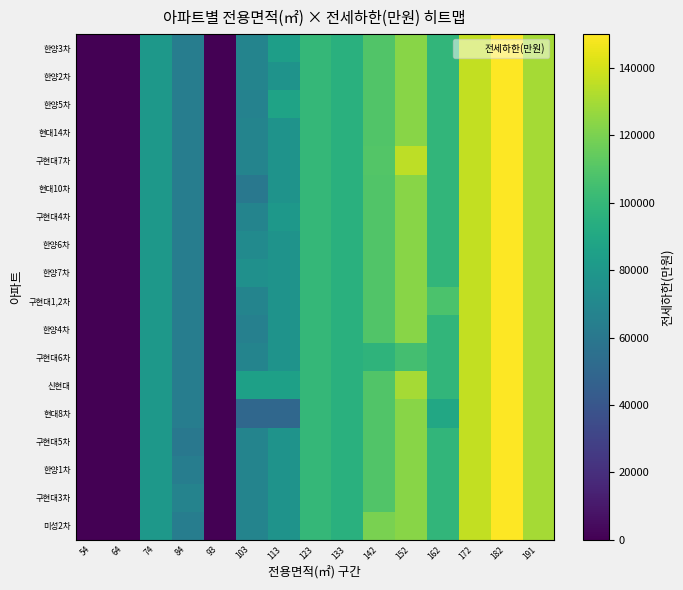

Reading left to right, extract all data points from this chart.

미성2차: 54=0.0	64=0.0	74=80000.0	84=63500.0	93=0.0	103=67682.9	113=77240.0	123=100000.0	133=95000.0	142=120000.0	152=123333.3	162=98750.0	172=136000.0	182=150000.0	191=130000.0
구현대3차: 54=0.0	64=0.0	74=80000.0	84=67000.0	93=0.0	103=67682.9	113=77240.0	123=100000.0	133=95000.0	142=109166.7	152=123333.3	162=98750.0	172=136000.0	182=150000.0	191=130000.0
한양1차: 54=0.0	64=0.0	74=80000.0	84=63500.0	93=0.0	103=67682.9	113=77240.0	123=100000.0	133=95000.0	142=109166.7	152=123333.3	162=98750.0	172=136000.0	182=150000.0	191=130000.0
구현대5차: 54=0.0	64=0.0	74=80000.0	84=60000.0	93=0.0	103=67682.9	113=77240.0	123=100000.0	133=95000.0	142=109166.7	152=123333.3	162=98750.0	172=136000.0	182=150000.0	191=130000.0
현대8차: 54=0.0	64=0.0	74=80000.0	84=63500.0	93=0.0	103=50000.0	113=50000.0	123=100000.0	133=95000.0	142=109166.7	152=123333.3	162=90000.0	172=136000.0	182=150000.0	191=130000.0
신현대: 54=0.0	64=0.0	74=80000.0	84=63500.0	93=0.0	103=85000.0	113=85000.0	123=100000.0	133=95000.0	142=109166.7	152=130000.0	162=98750.0	172=136000.0	182=150000.0	191=130000.0
구현대6차: 54=0.0	64=0.0	74=80000.0	84=63500.0	93=0.0	103=67682.9	113=77240.0	123=100000.0	133=95000.0	142=97500.0	152=105000.0	162=98750.0	172=136000.0	182=150000.0	191=130000.0
한양4차: 54=0.0	64=0.0	74=80000.0	84=63500.0	93=0.0	103=65280.0	113=77240.0	123=100000.0	133=95000.0	142=109166.7	152=123333.3	162=98750.0	172=136000.0	182=150000.0	191=130000.0
구현대1,2차: 54=0.0	64=0.0	74=80000.0	84=63500.0	93=0.0	103=67682.9	113=77240.0	123=100000.0	133=95000.0	142=109166.7	152=123333.3	162=107500.0	172=136000.0	182=150000.0	191=130000.0
한양7차: 54=0.0	64=0.0	74=80000.0	84=63500.0	93=0.0	103=75000.0	113=77240.0	123=100000.0	133=95000.0	142=109166.7	152=123333.3	162=98750.0	172=136000.0	182=150000.0	191=130000.0
한양6차: 54=0.0	64=0.0	74=80000.0	84=63500.0	93=0.0	103=72000.0	113=77240.0	123=100000.0	133=95000.0	142=109166.7	152=123333.3	162=98750.0	172=136000.0	182=150000.0	191=130000.0
구현대4차: 54=0.0	64=0.0	74=80000.0	84=63500.0	93=0.0	103=67682.9	113=80000.0	123=100000.0	133=95000.0	142=109166.7	152=123333.3	162=98750.0	172=136000.0	182=150000.0	191=130000.0
현대10차: 54=0.0	64=0.0	74=80000.0	84=63500.0	93=0.0	103=60000.0	113=77240.0	123=100000.0	133=95000.0	142=109166.7	152=123333.3	162=98750.0	172=136000.0	182=150000.0	191=130000.0
구현대7차: 54=0.0	64=0.0	74=80000.0	84=63500.0	93=0.0	103=67682.9	113=77240.0	123=100000.0	133=95000.0	142=110000.0	152=135000.0	162=98750.0	172=136000.0	182=150000.0	191=130000.0
현대14차: 54=0.0	64=0.0	74=80000.0	84=63500.0	93=0.0	103=67682.9	113=77240.0	123=100000.0	133=95000.0	142=109166.7	152=123333.3	162=98750.0	172=136000.0	182=150000.0	191=130000.0
한양5차: 54=0.0	64=0.0	74=80000.0	84=63500.0	93=0.0	103=66500.0	113=87200.0	123=100000.0	133=95000.0	142=109166.7	152=123333.3	162=98750.0	172=136000.0	182=150000.0	191=130000.0
한양2차: 54=0.0	64=0.0	74=80000.0	84=63500.0	93=0.0	103=67682.9	113=77240.0	123=100000.0	133=95000.0	142=109166.7	152=123333.3	162=98750.0	172=136000.0	182=150000.0	191=130000.0
한양3차: 54=0.0	64=0.0	74=80000.0	84=63500.0	93=0.0	103=67682.9	113=84000.0	123=100000.0	133=95000.0	142=109166.7	152=123333.3	162=98750.0	172=136000.0	182=150000.0	191=130000.0